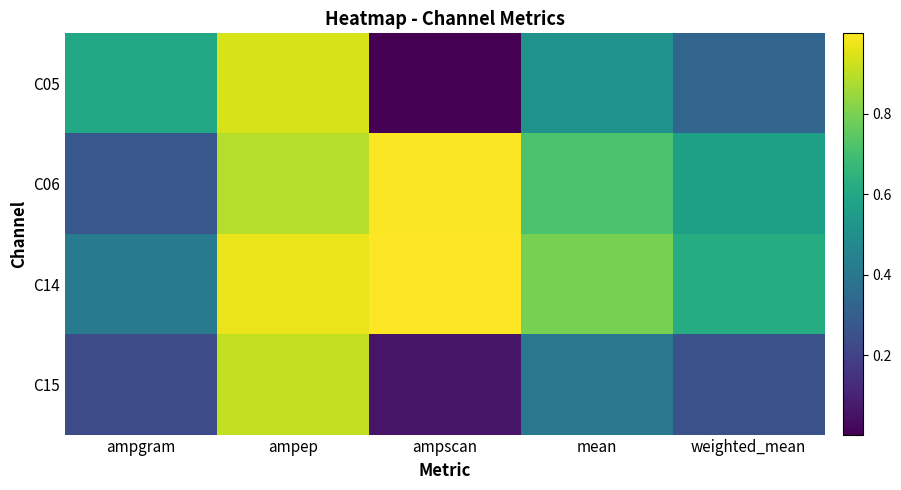

Reading right to left, transcribe all the data shown in this chart.

C05: weighted_mean=0.3	mean=0.5	ampscan=0.0	ampep=0.9	ampgram=0.6
C06: weighted_mean=0.6	mean=0.7	ampscan=1.0	ampep=0.9	ampgram=0.3
C14: weighted_mean=0.6	mean=0.8	ampscan=1.0	ampep=1.0	ampgram=0.4
C15: weighted_mean=0.3	mean=0.4	ampscan=0.1	ampep=0.9	ampgram=0.2